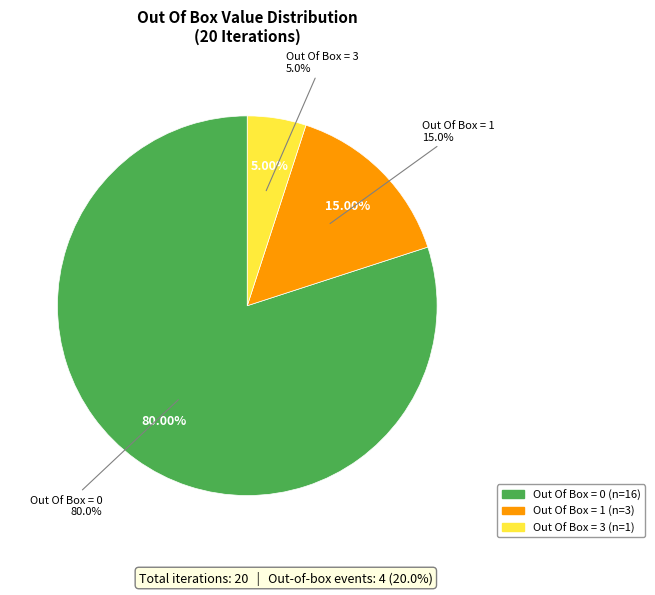

True or false: Out Of Box = 0 accounts for 91% of the total.

False